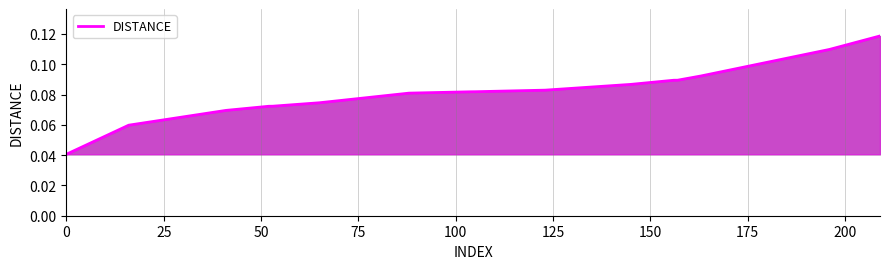

Is this an area chart (filled region under the line)?

Yes